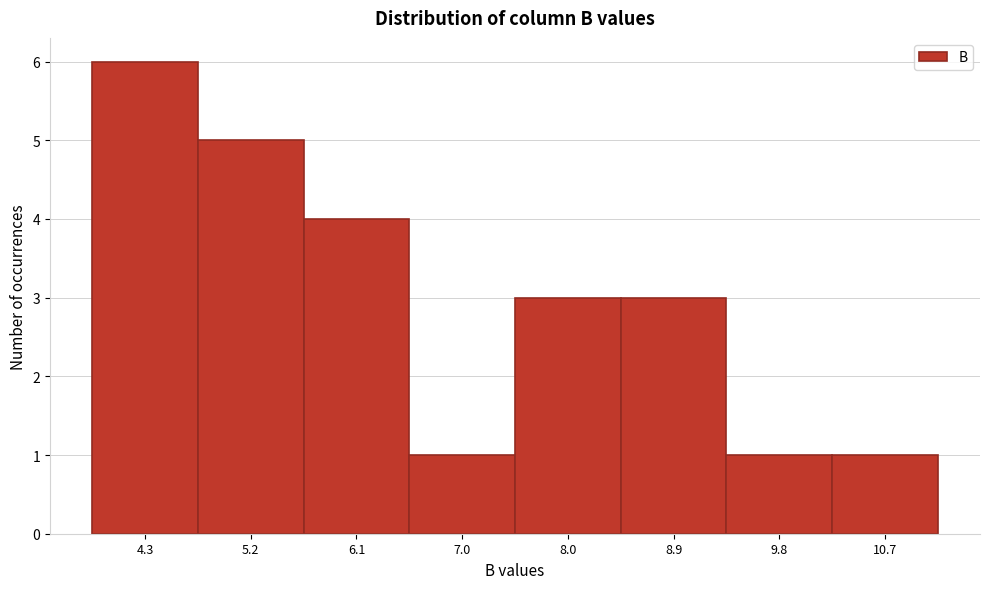

Reading left to right, list every bar in this chart as the range it spans on the x-axis followed by its height. Neither the bar edges nor the heights are printed on the chart, so give them approximately, as read against the axes.

3.8 to 4.7: 6
4.7 to 5.7: 5
5.7 to 6.6: 4
6.6 to 7.5: 1
7.5 to 8.4: 3
8.4 to 9.4: 3
9.4 to 10.3: 1
10.3 to 11.2: 1